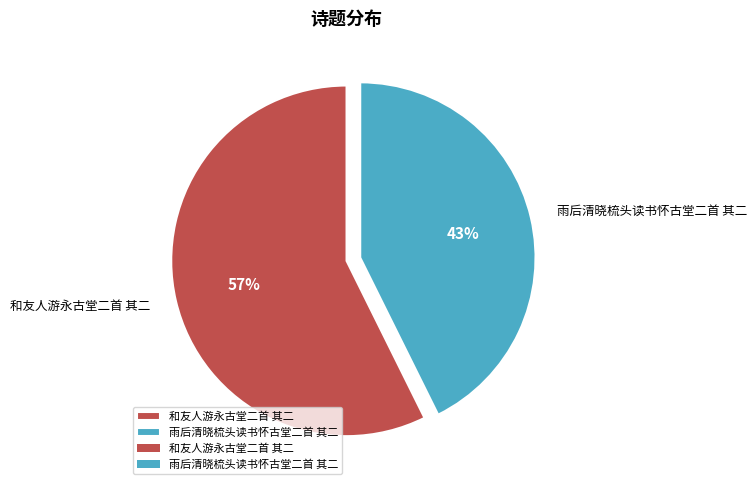

Which slice represents more than half of the pie?

和友人游永古堂二首 其二